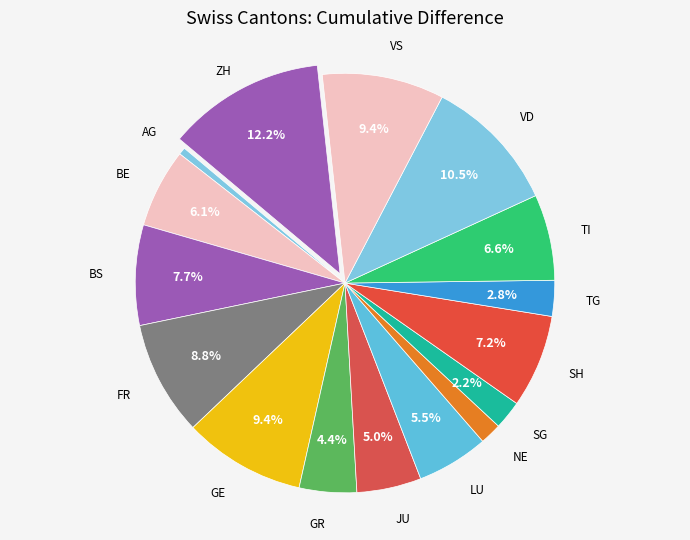

Does TG represent more than half of the total?

No